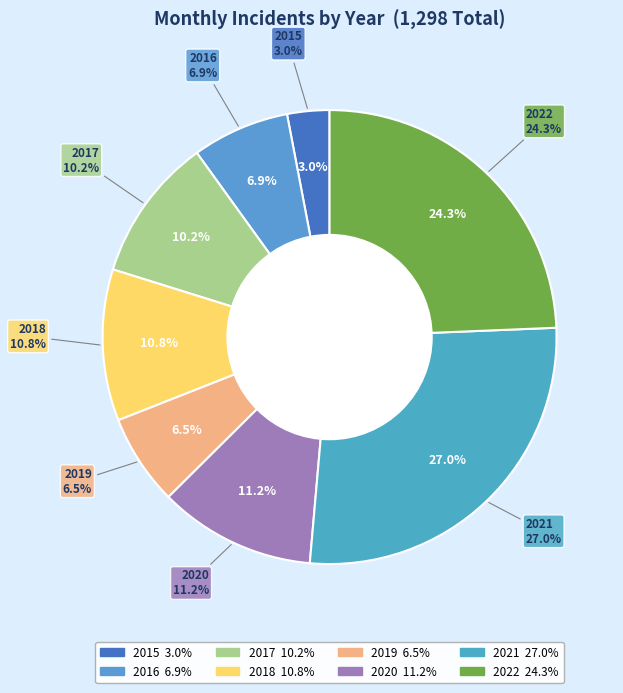

How many slices are in this pie chart?

8